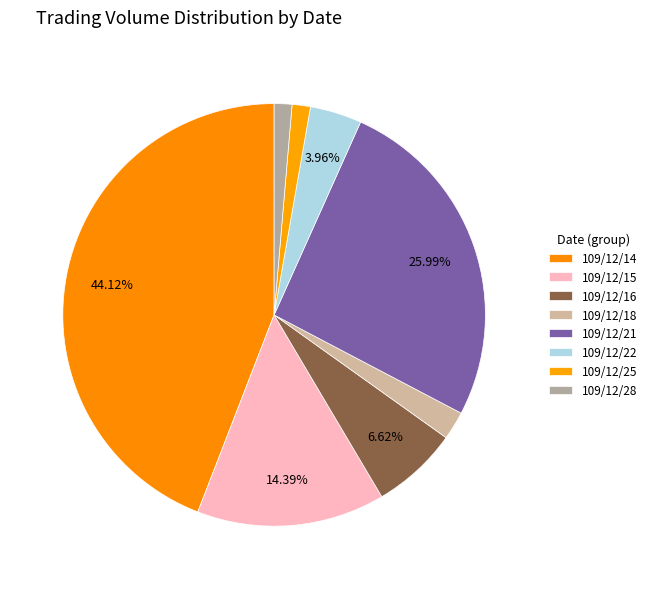

Is 109/12/22 the majority of the pie?

No